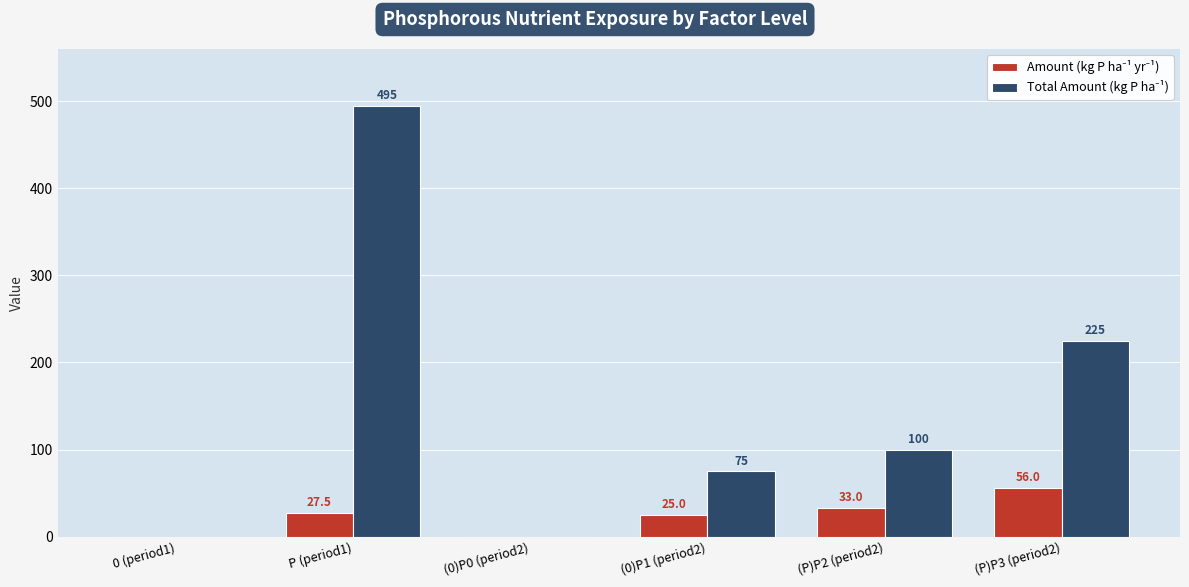

What is the greatest value displayed?

495.0